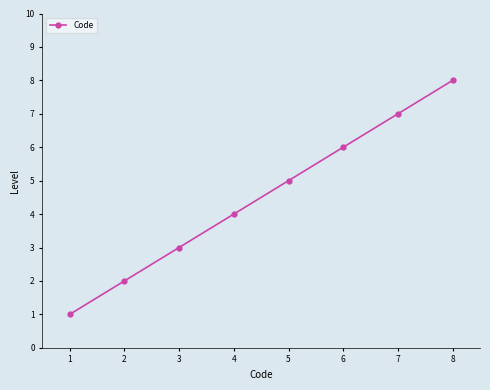

Is it true that the value at 5 is 5?

True